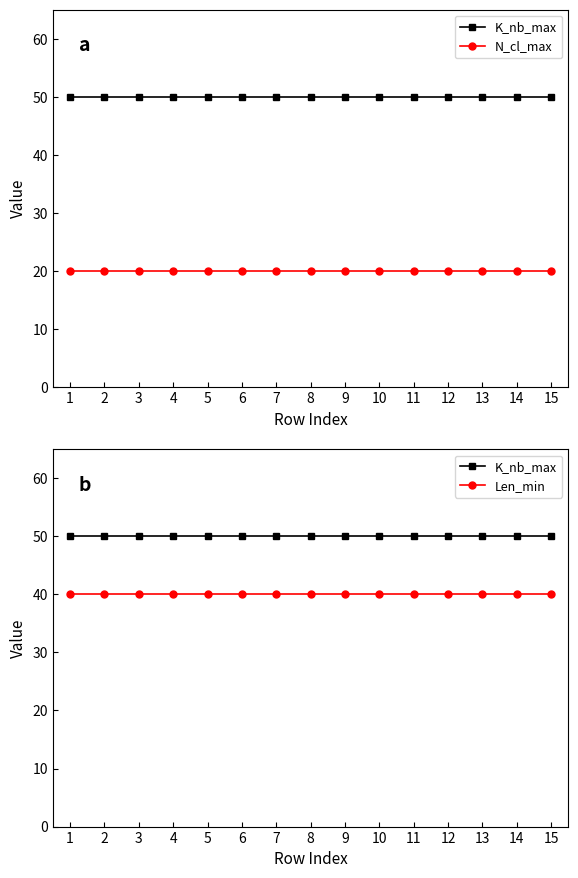

What is the sum of the N_cl_max values at 6 and 10?

40